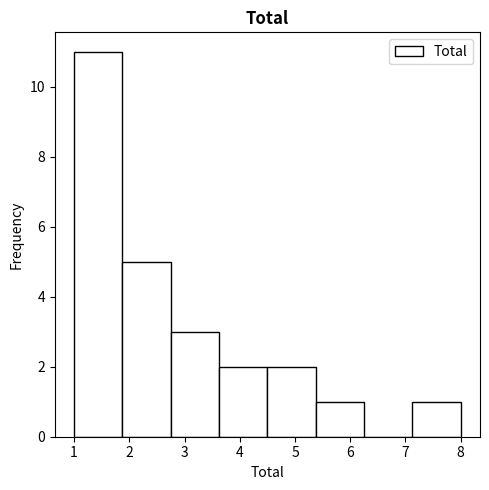

Reading left to right, transcribe this chart: for each bar, give the range it covers on the x-axis and its height. Neither the bar edges nor the heights are printed on the chart, so give them approximately, as read against the axes.

1.0 to 1.9: 11
1.9 to 2.8: 5
2.8 to 3.6: 3
3.6 to 4.5: 2
4.5 to 5.4: 2
5.4 to 6.3: 1
6.3 to 7.1: 0
7.1 to 8.0: 1